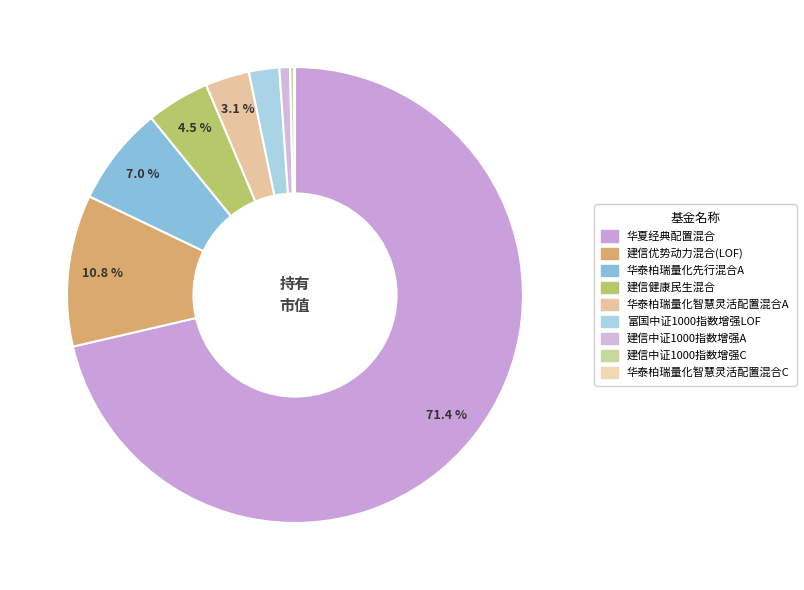

Is it true that 建信优势动力混合(LOF) is 1% of the pie?

False